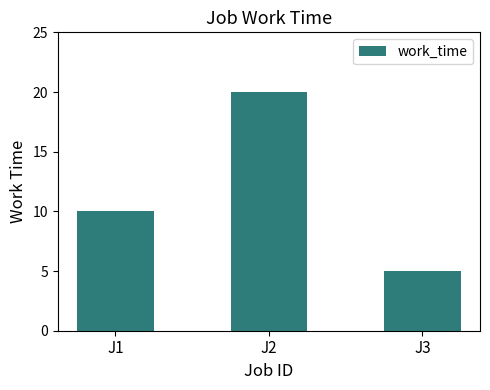

How many categories are shown in the chart?

3